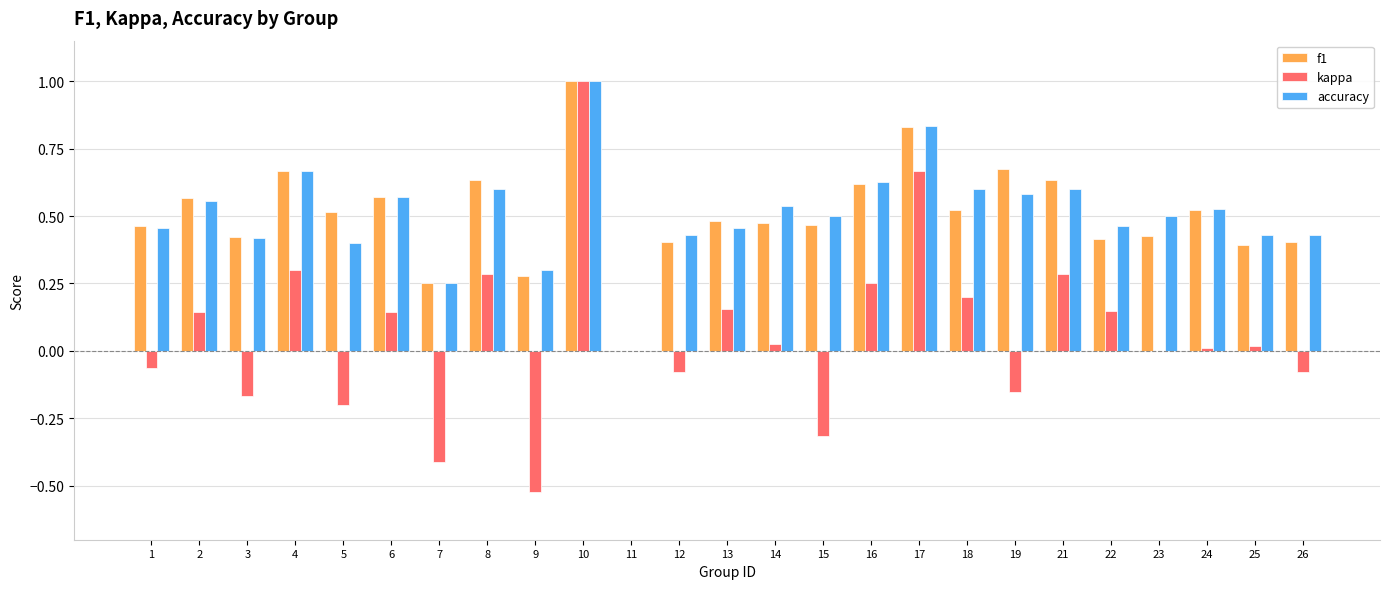

What is the sum of the accuracy values at 23 and 2?

1.1